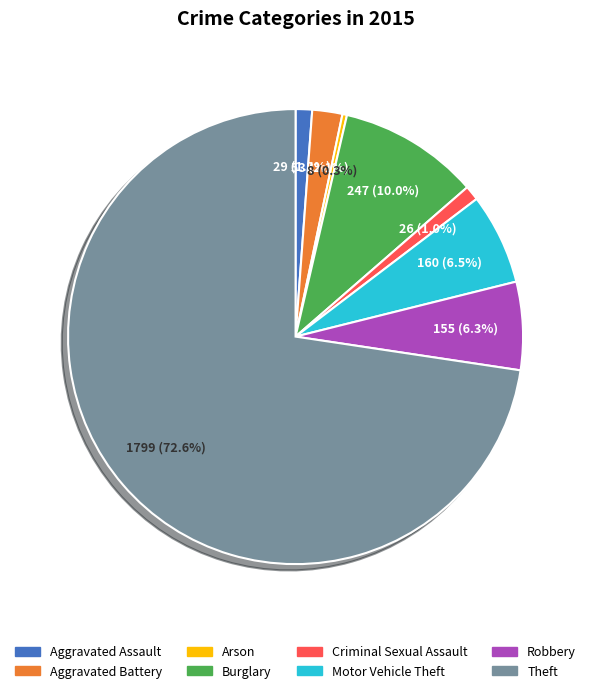

To the nearest percent, what is the difference between the largest and smallest slice percentages?

72%